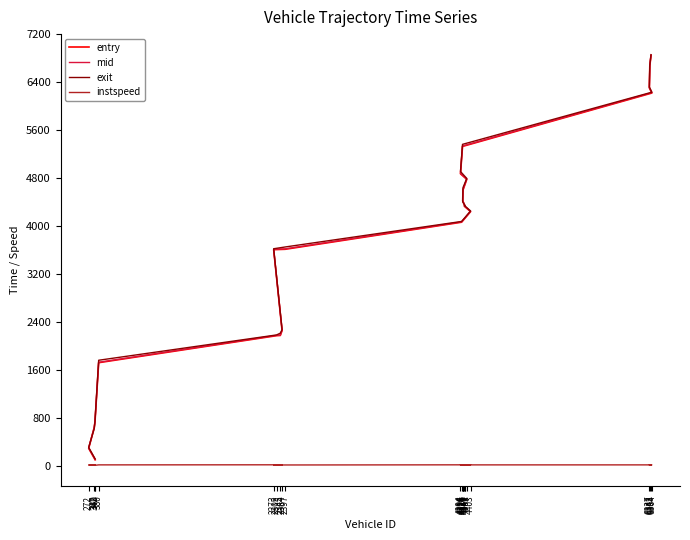

What is the difference between the maximum and minimum values in the mid series?

6746.0